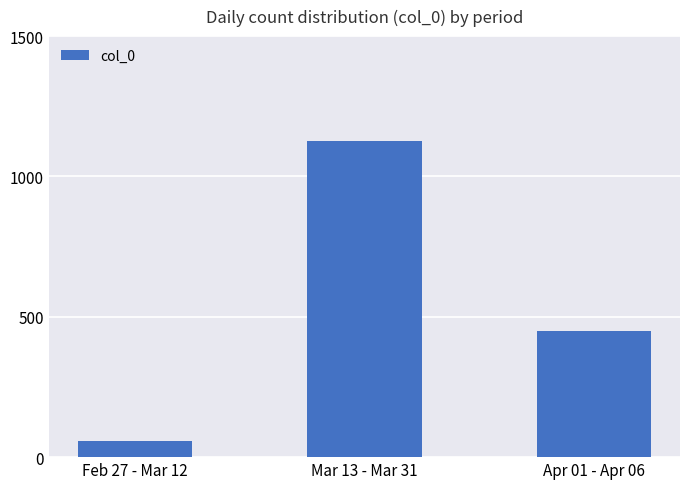

Reading right to left, list all the values displayed in this chart.

Apr 01 - Apr 06=448	Mar 13 - Mar 31=1127	Feb 27 - Mar 12=56